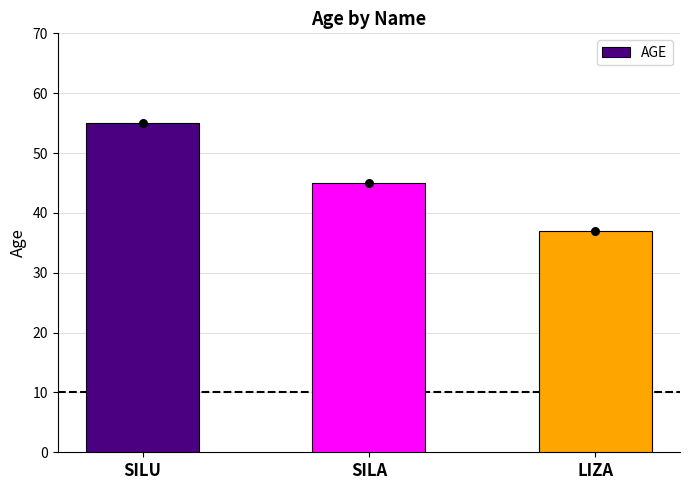

What is the ratio of the value at LIZA to the value at SILA?

0.8